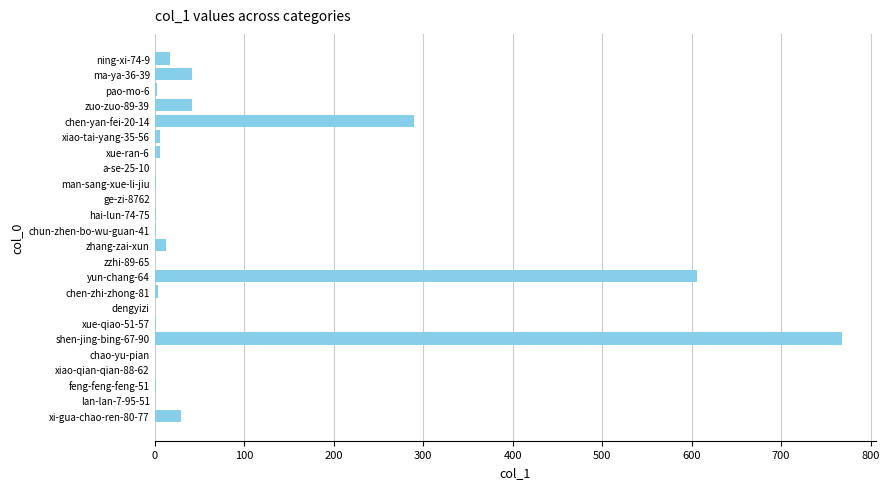

What is the sum of all values?

1834